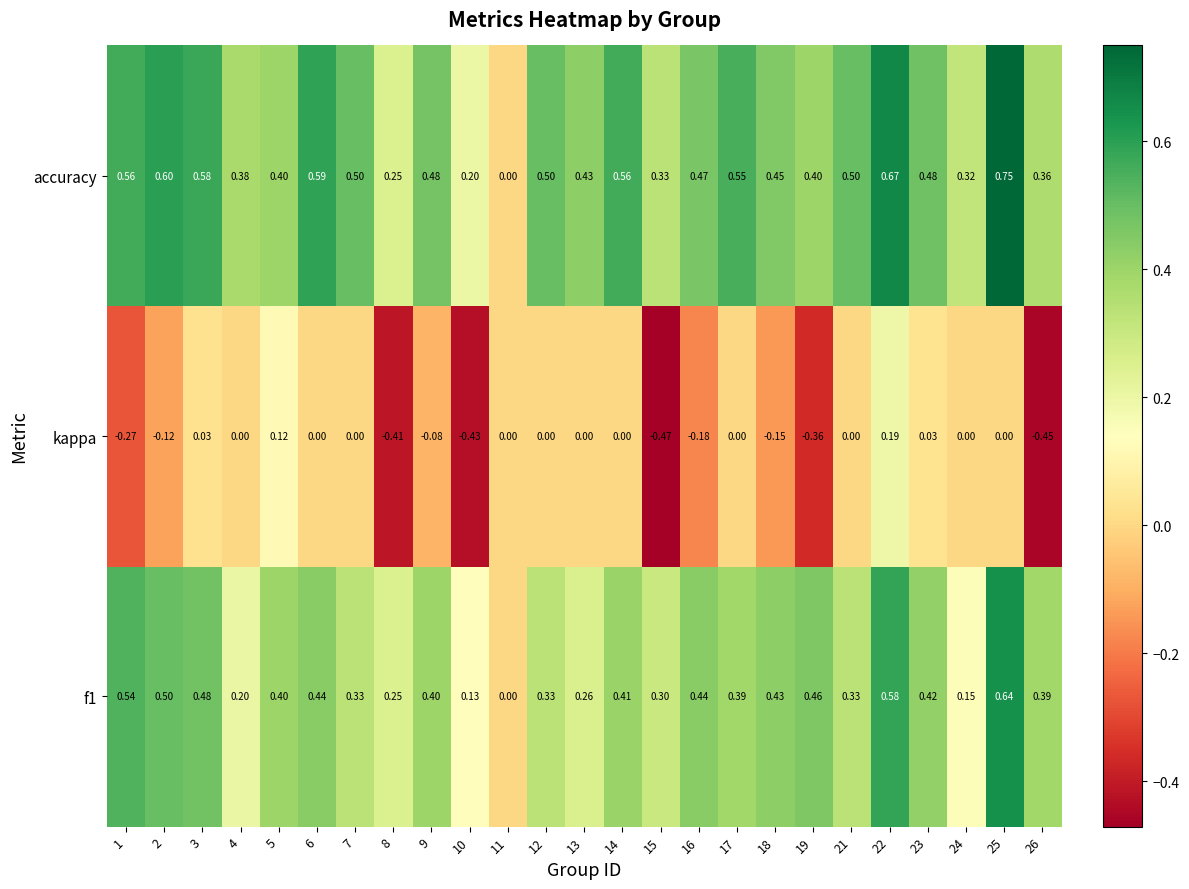

Which series has the largest range (max minus min)?

accuracy